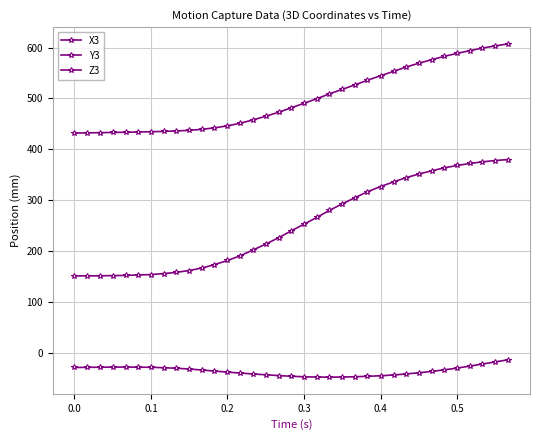

How many series are shown in this chart?

3